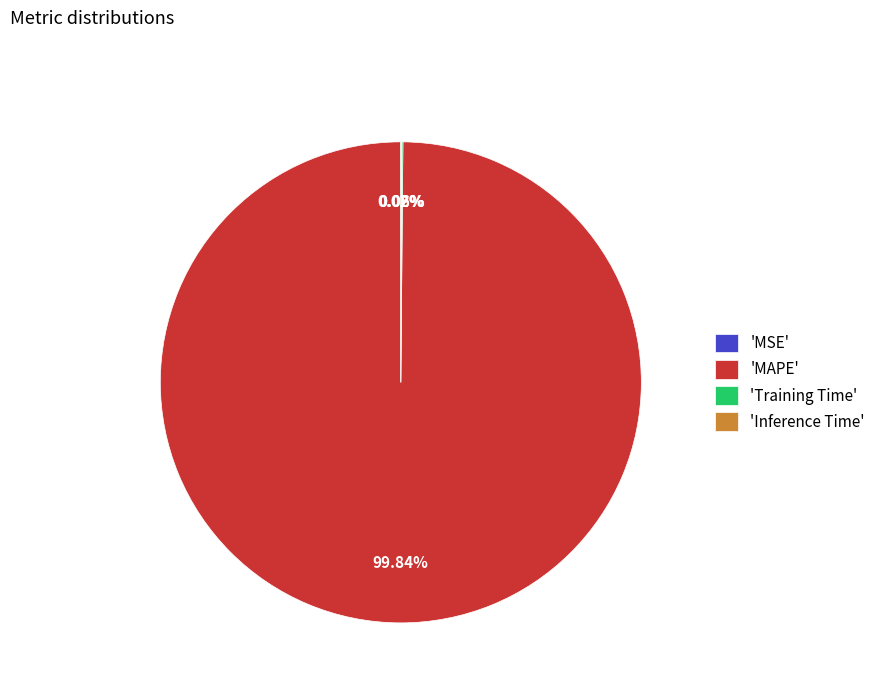

Which slice is the largest?

'MAPE'